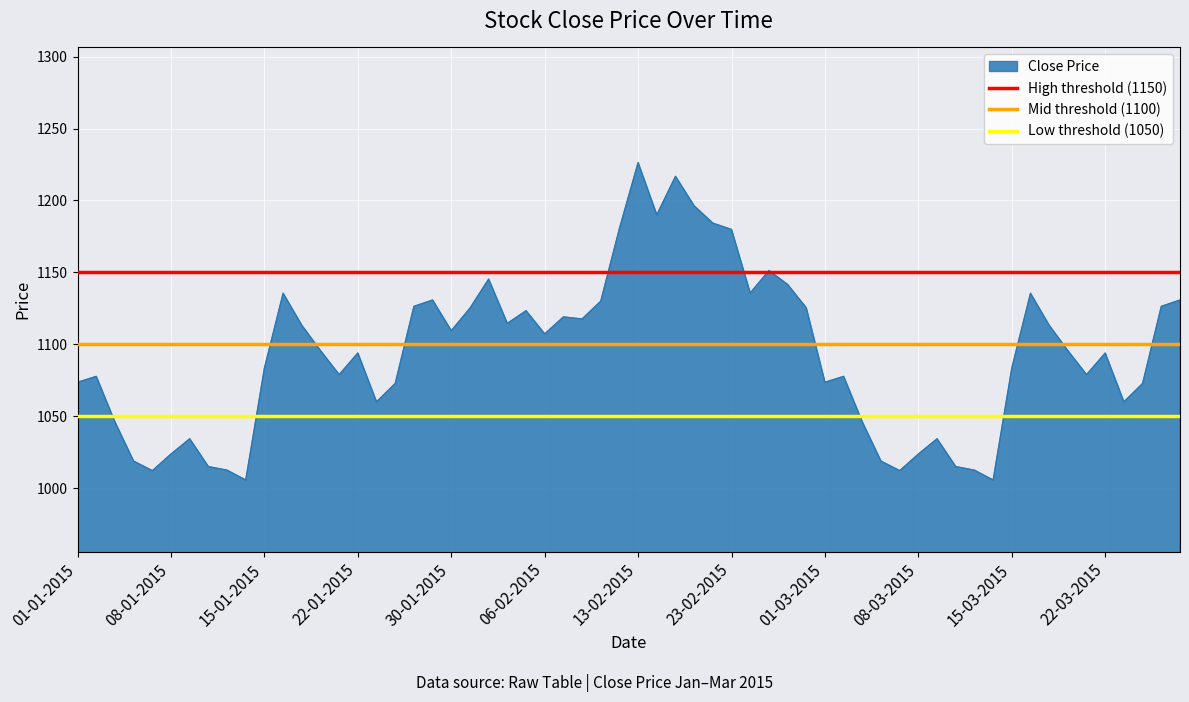

True or false: Close Price has a value of 1094.0 at 22-01-2015.

True